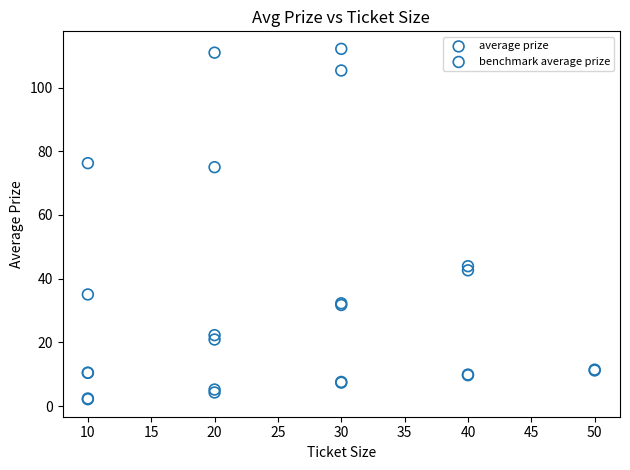

Across all series, what Y value is closest to 57?

43.9